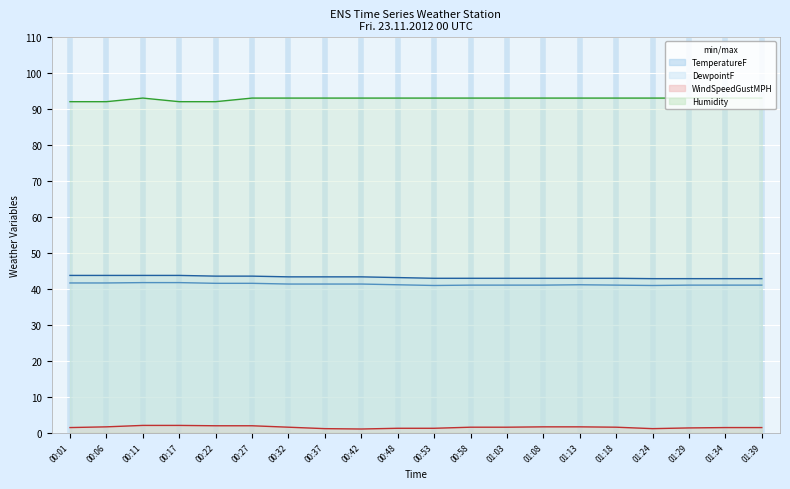

What is the sum of all Humidity (line) values?

1856.0